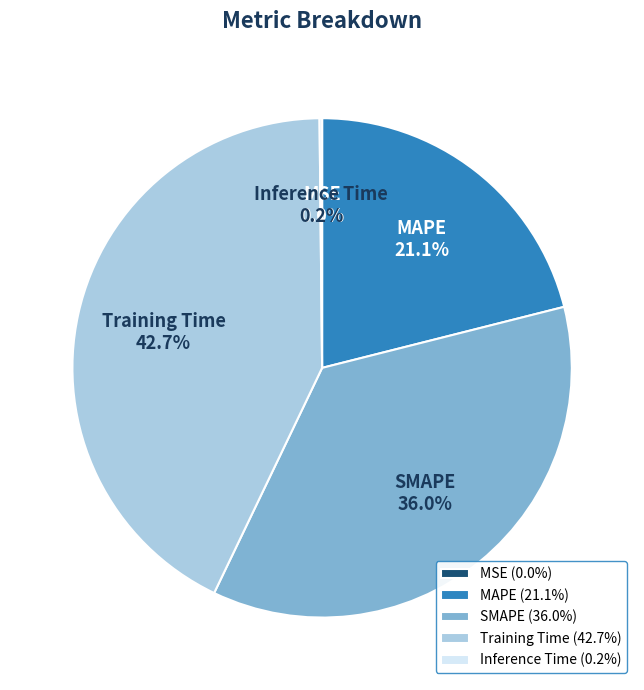

What percentage do SMAPE and MAPE together represent?

57.1%